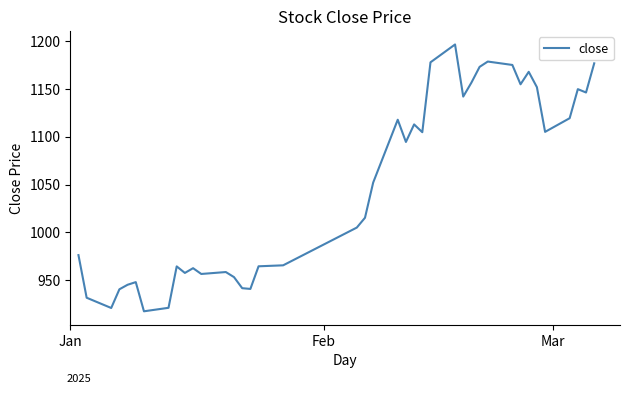

What is the maximum value shown in the chart?

1196.5